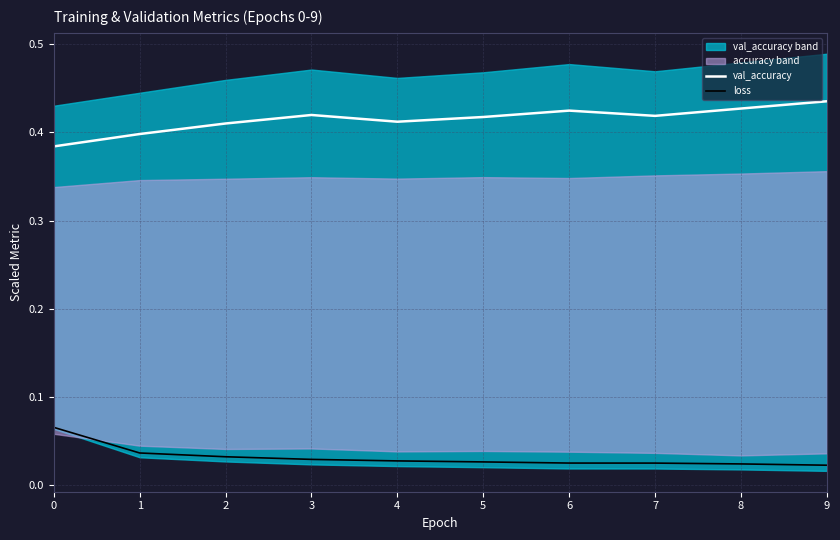

What is the total value across all series at 5?

0.4